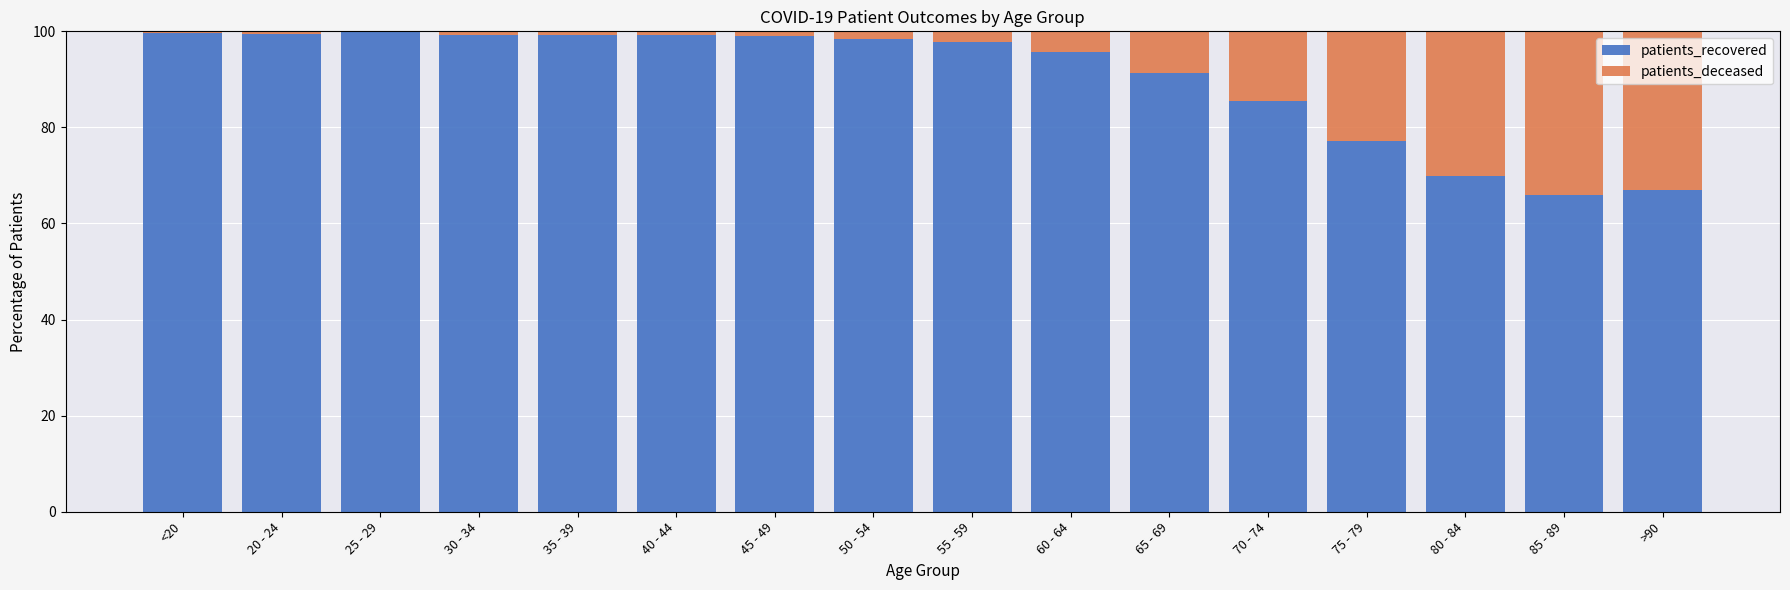

How many data points does each series have?

16